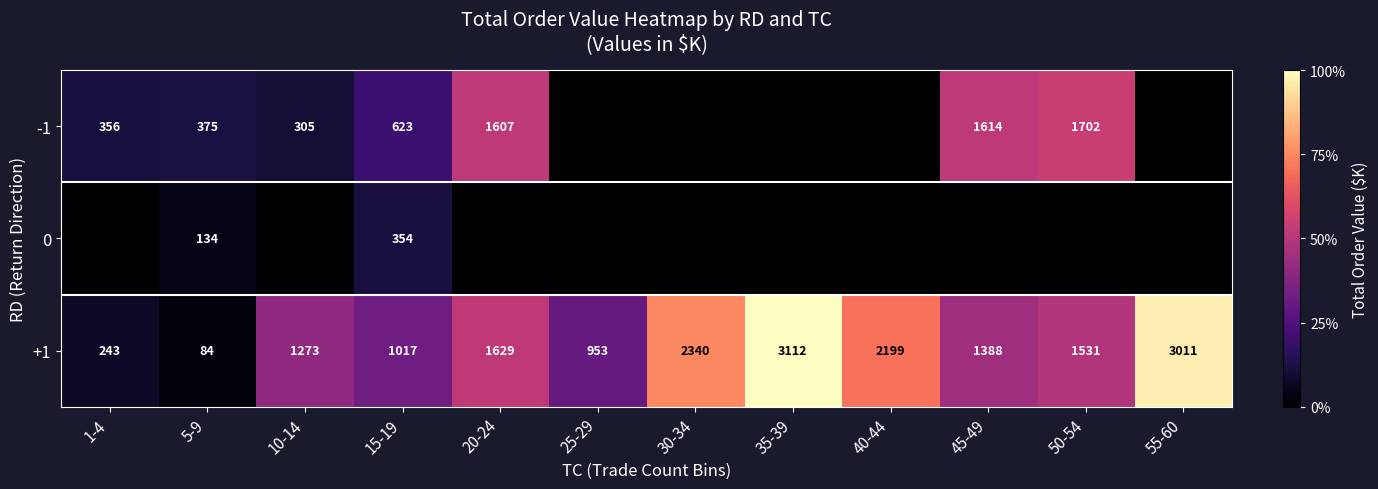

At which category does the chart reach its minimum across all series?

25-29